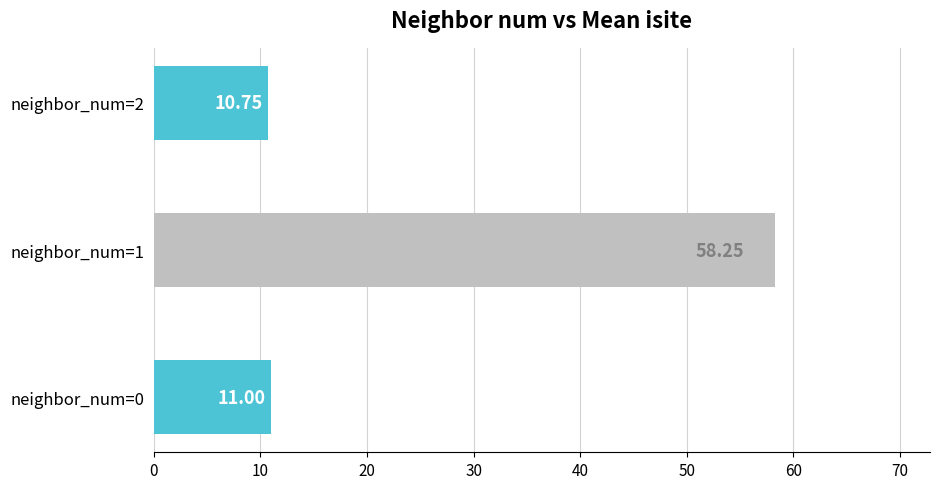

Approximately how many times larger is the value at neighbor_num=1 compared to neighbor_num=0?

5.3